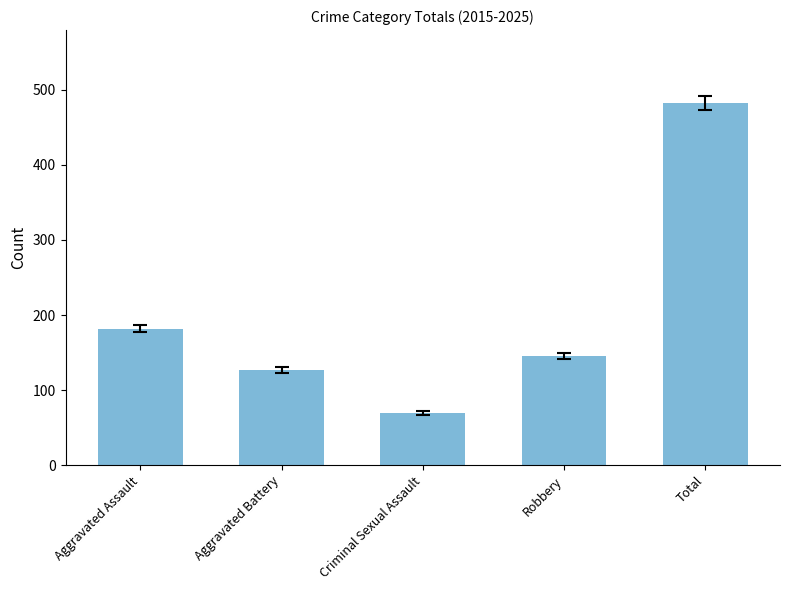

What position from the right is Criminal Sexual Assault?

3